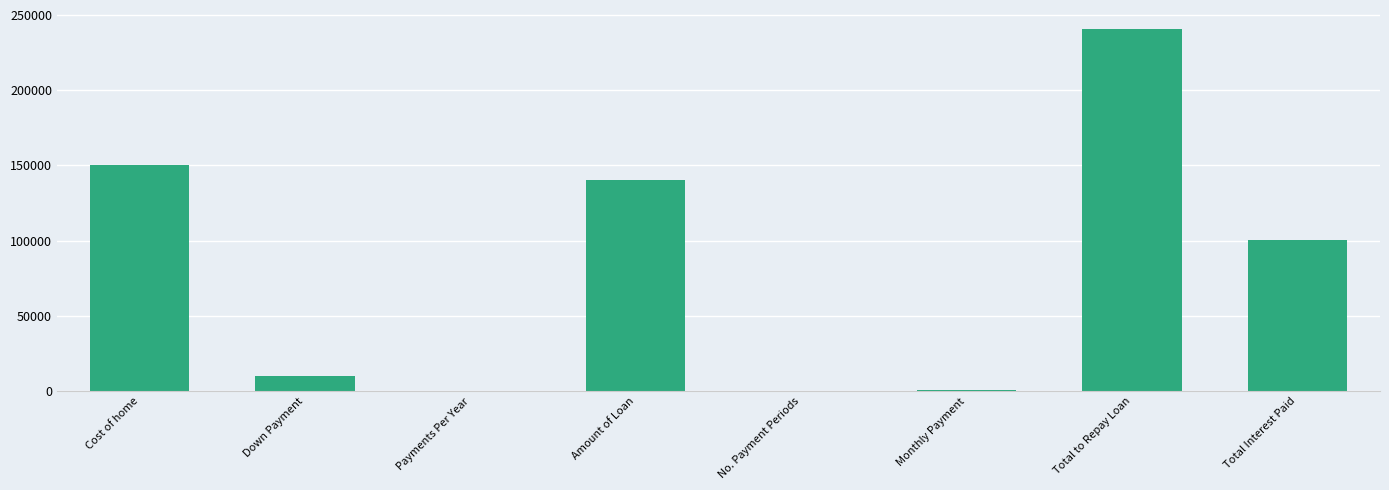

What is the sum of all values?

642275.0